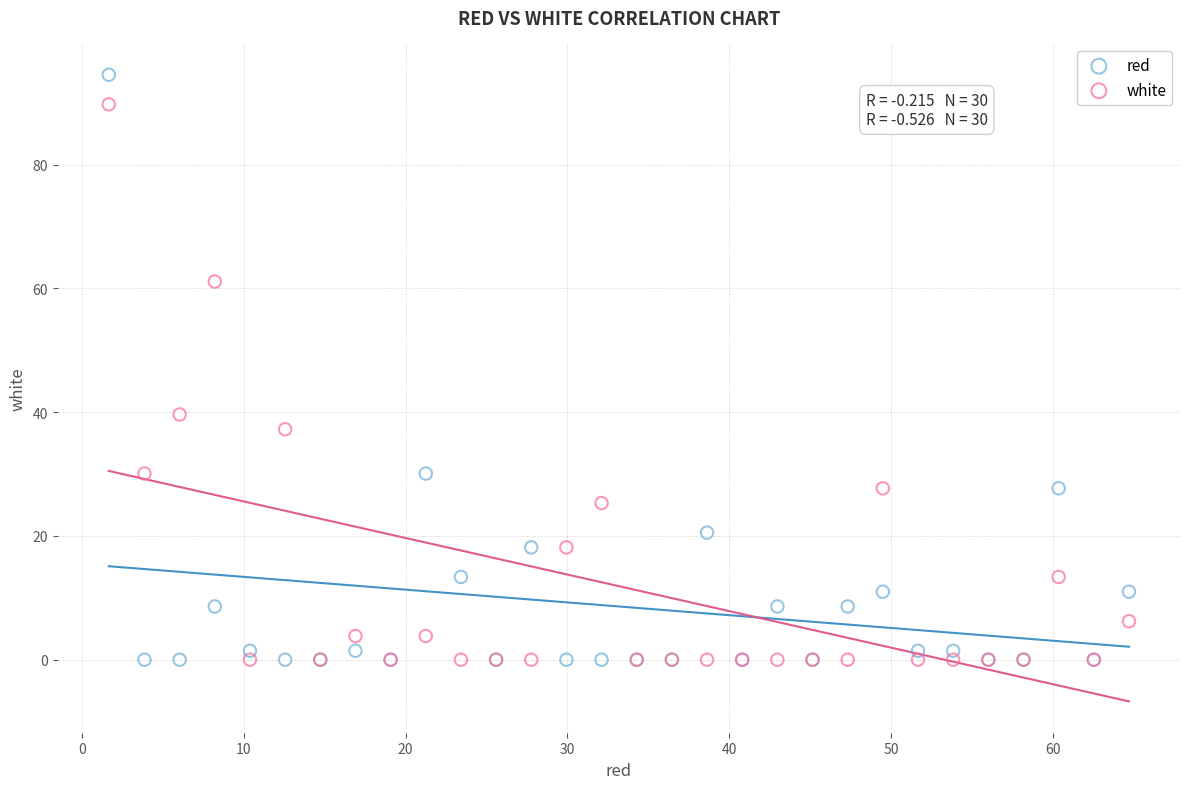

What are all the series names shown in the legend?

red, white